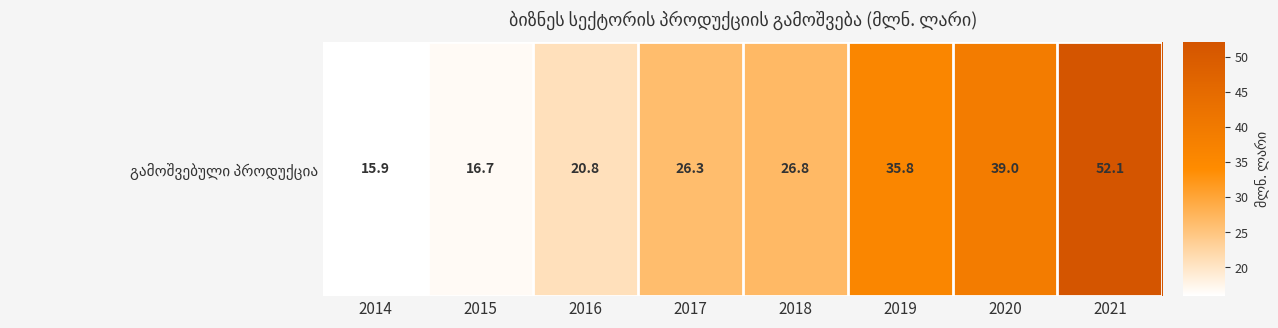

What is the difference between the second highest and second lowest values?

22.3